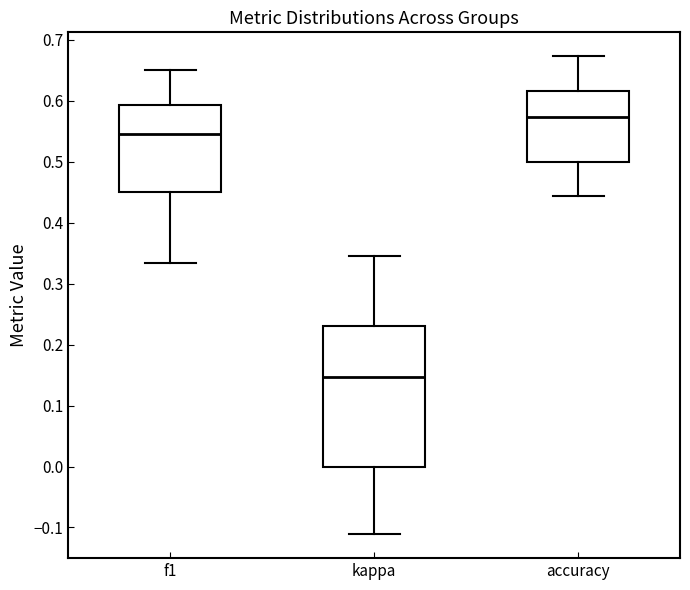

Which box has the lowest median line?

kappa